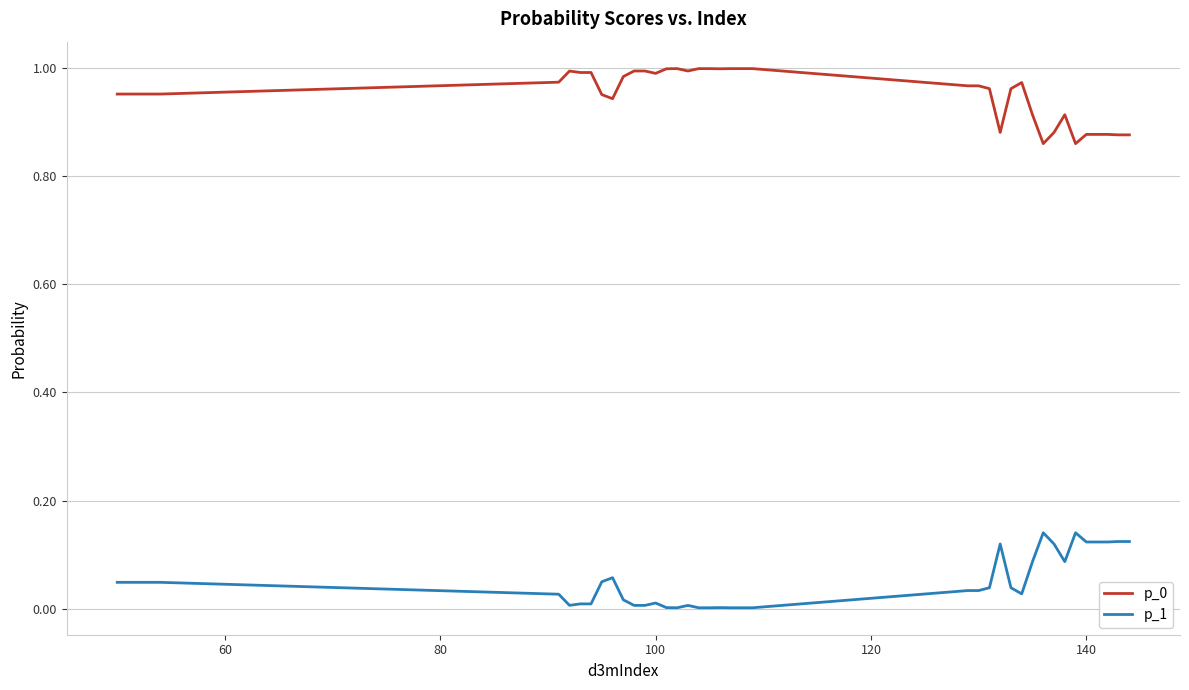

True or false: p_0 and p_1 intersect in this chart.

False